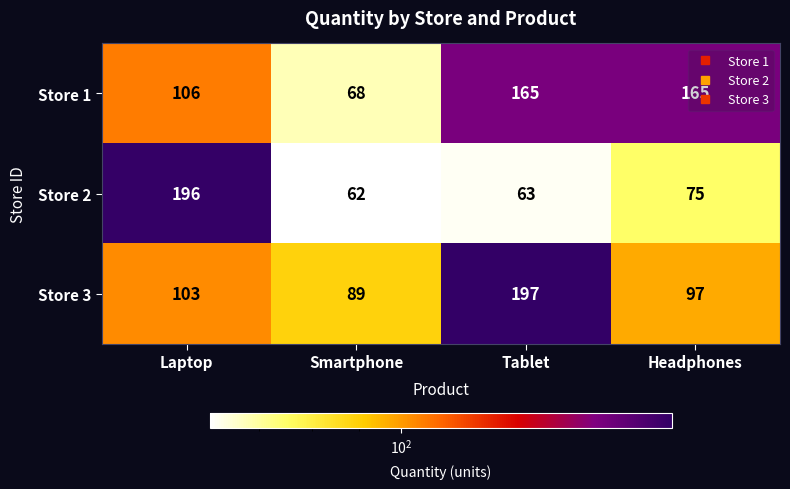

Which series has the largest range (max minus min)?

Store 2